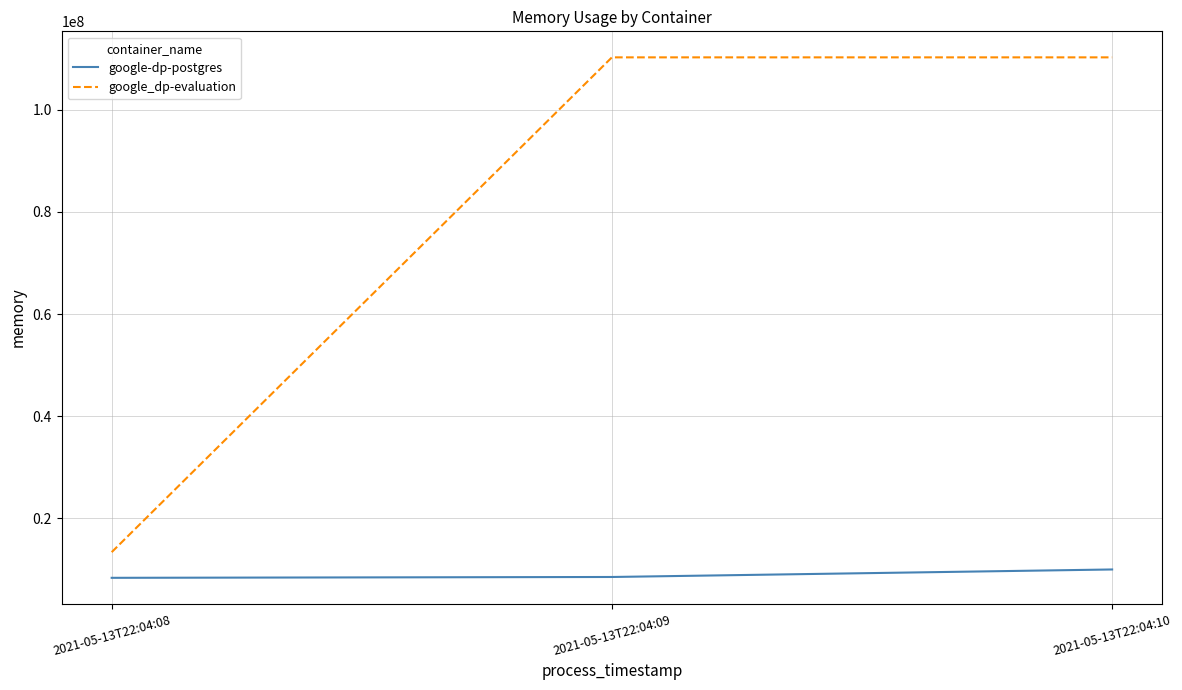

How many lines are shown in the chart?

2